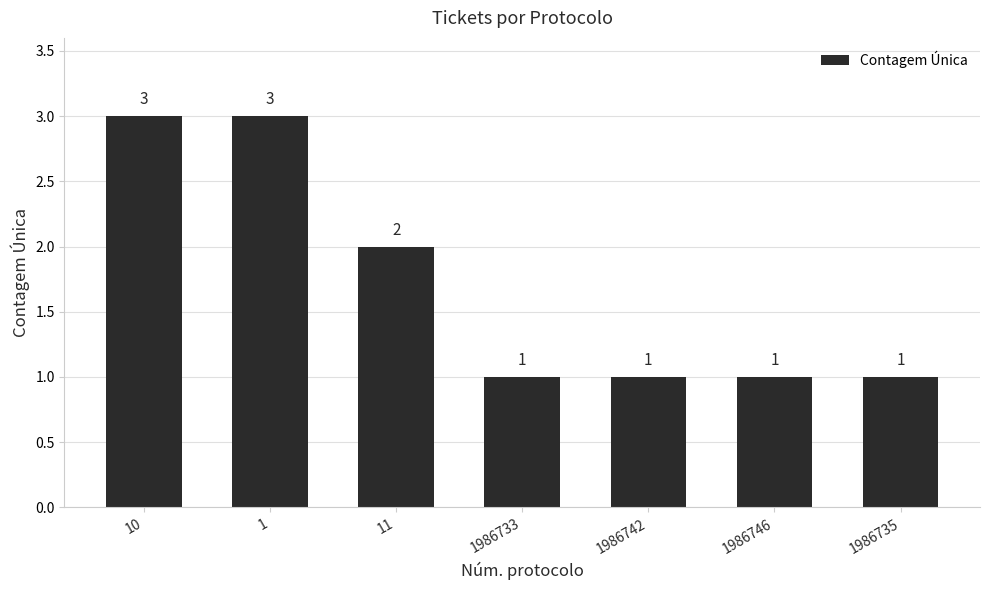

How many distinct data groups are displayed?

1